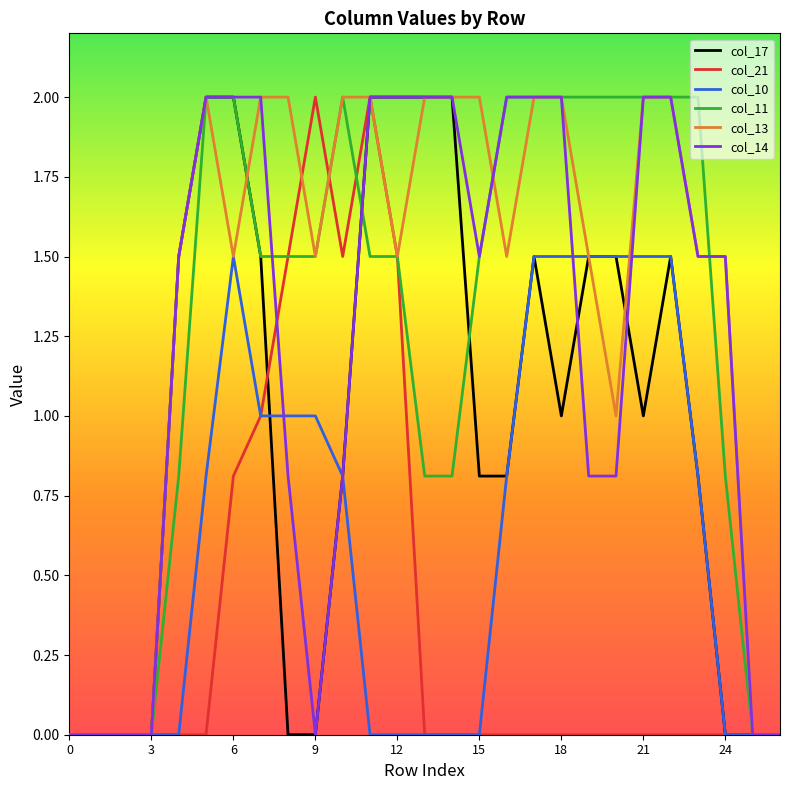

Which series has the largest total across all categories?

col_13